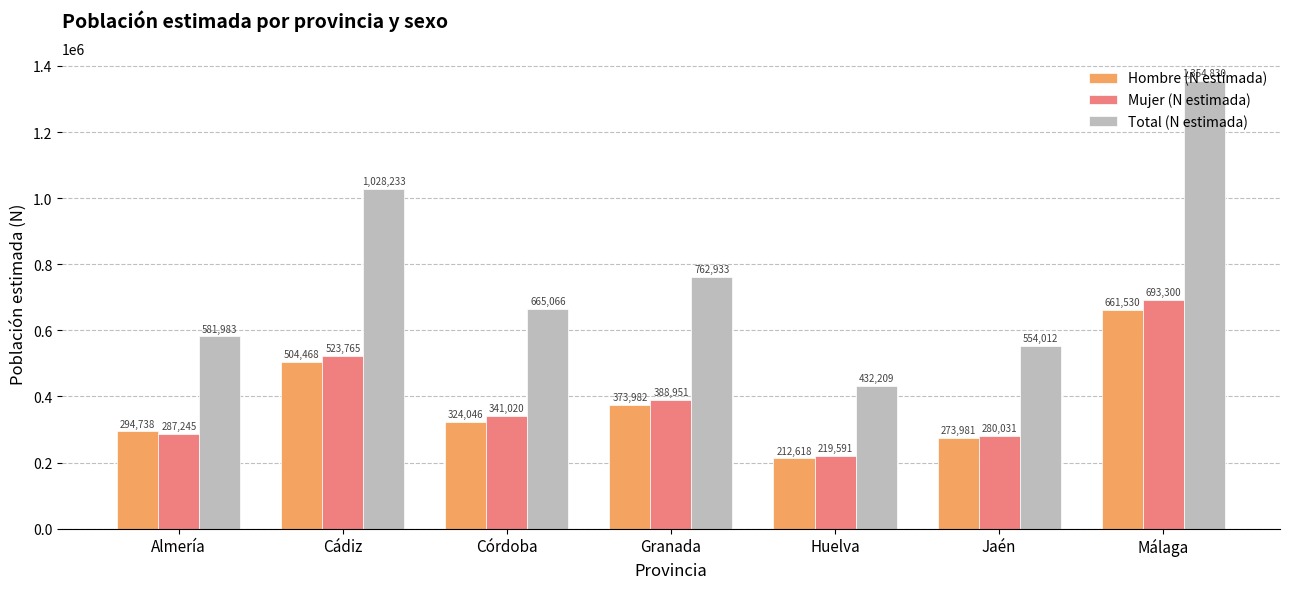

Which series has the largest total across all categories?

Total (N estimada)